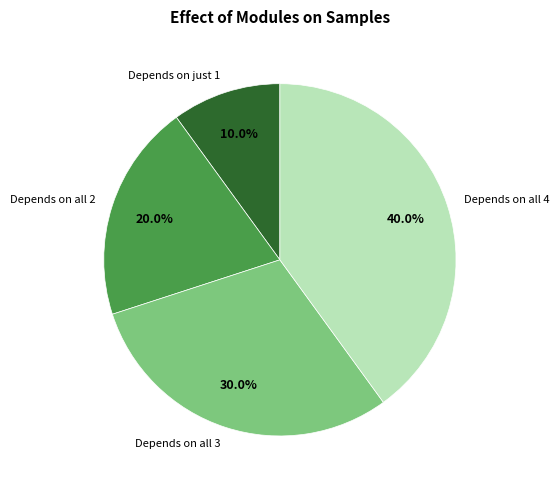

How many slices are in this pie chart?

4